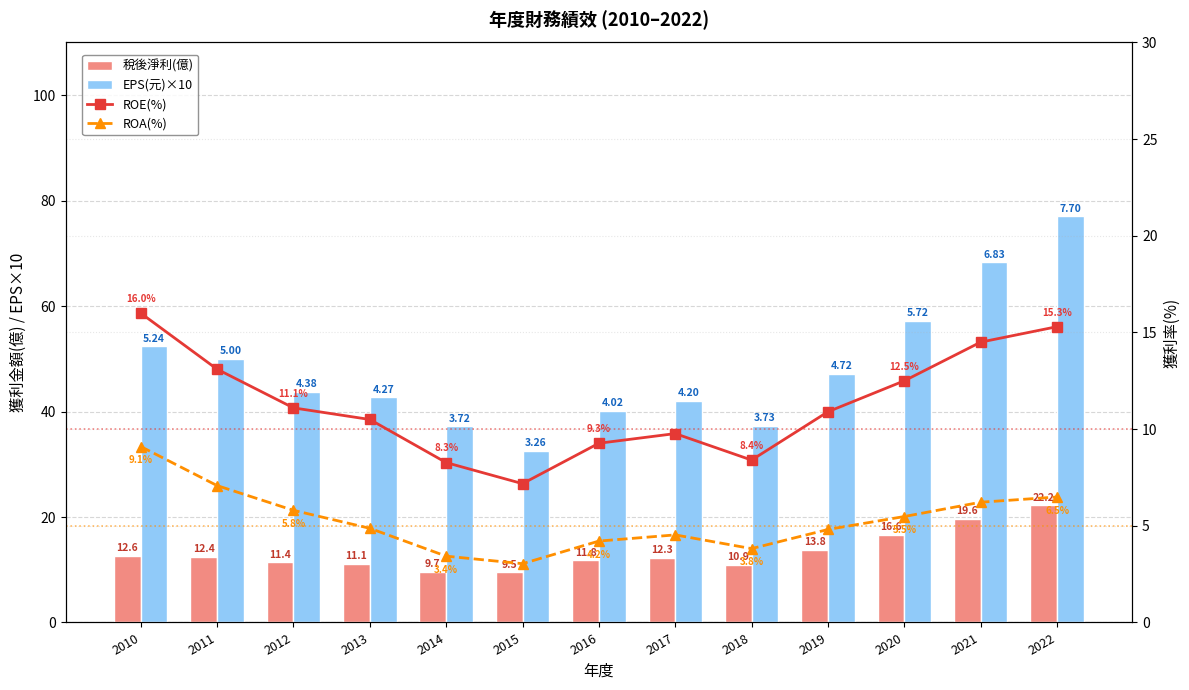

Which series has the widest spread of values?

EPS(元)×10